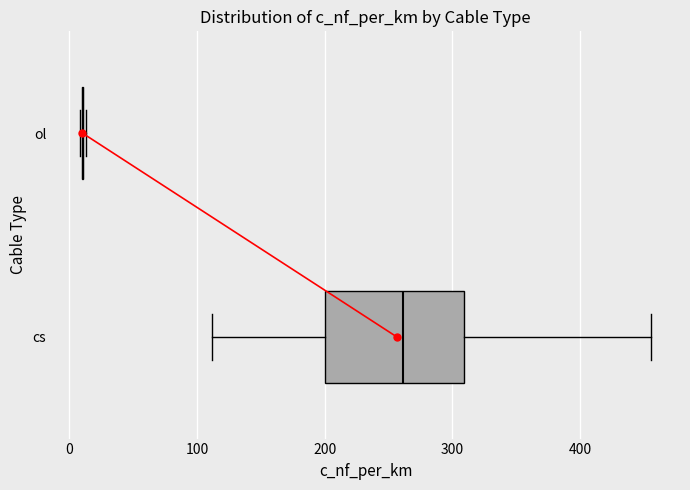

Reading bottom to top, transcribe this box plot: for each box, give where its median line is, the range the box spans, and where its two whiskers end, as read against the x-axis. The values are not printed on the chart, so give them approximately, as read against the axis.

cs: median 260, box 200 to 310, whiskers 110 to 460
ol: box collapsed to a line at 10, whiskers 10 to 10